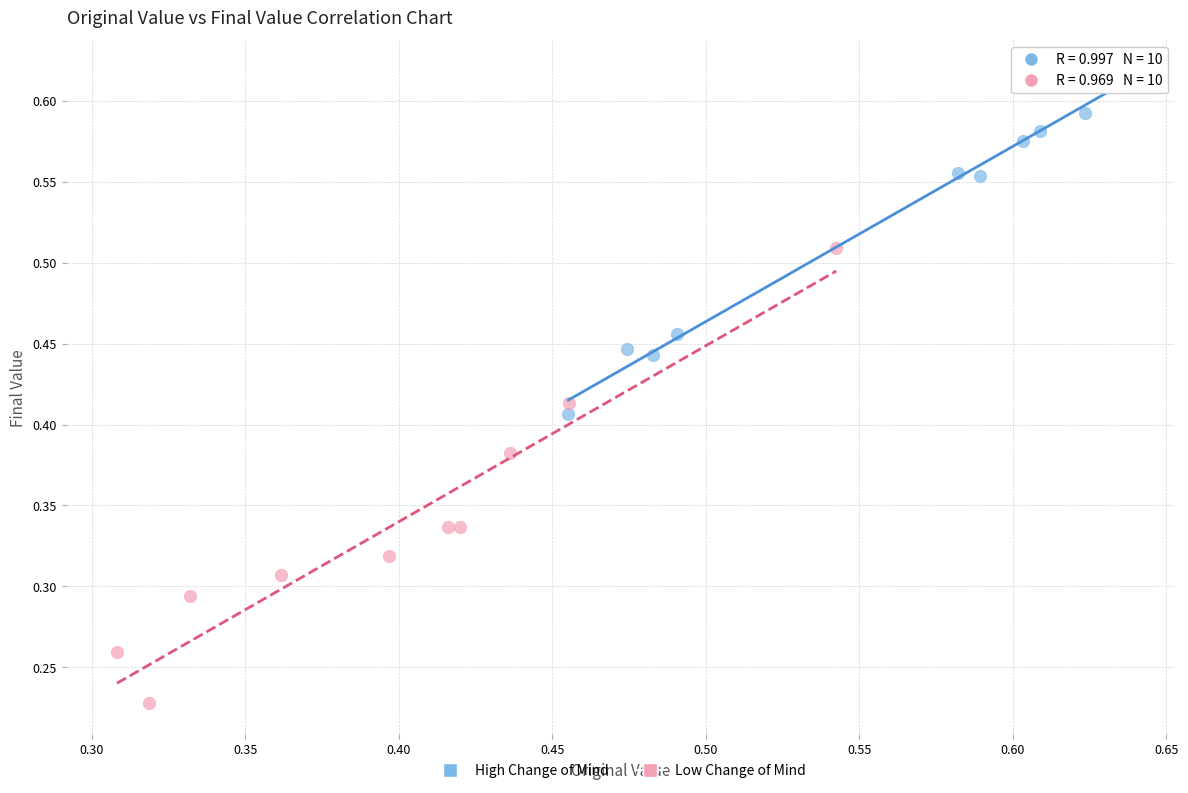

Which series contains the lowest Y value?

Low Change of Mind